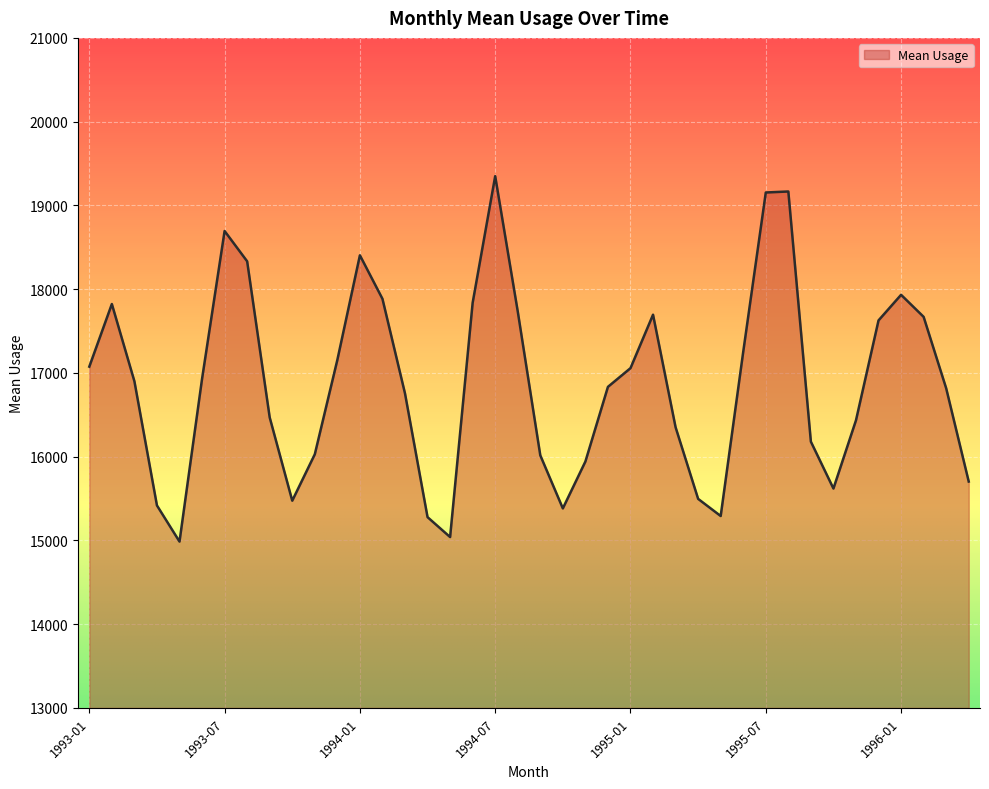

At which category does the chart reach its minimum across all series?

1993-05